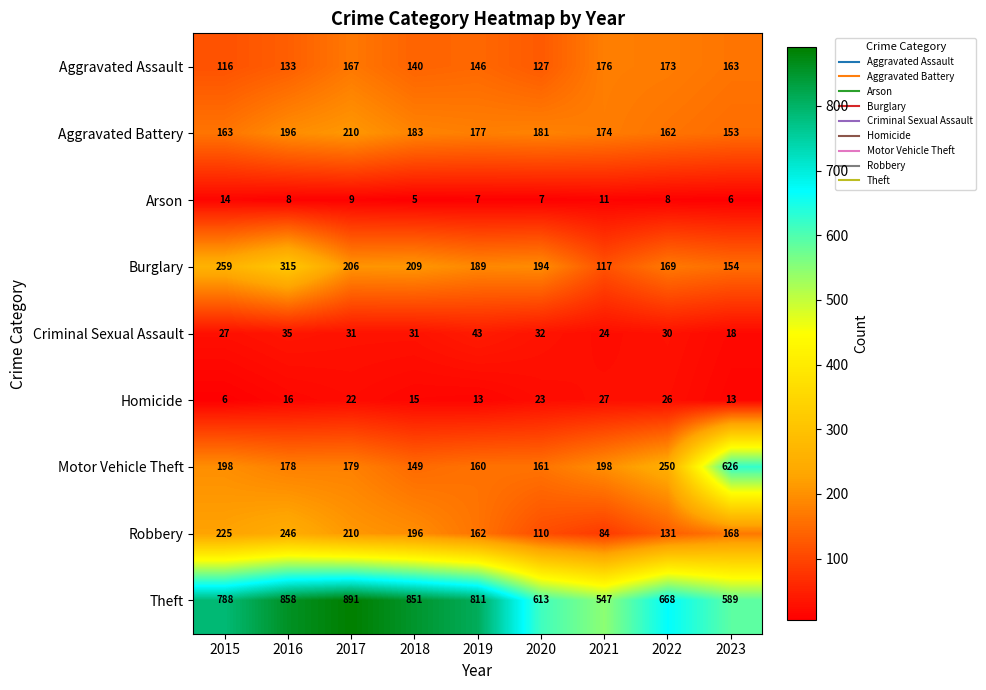

The value of Aggravated Assault at 2021 is 176. True or false?

True